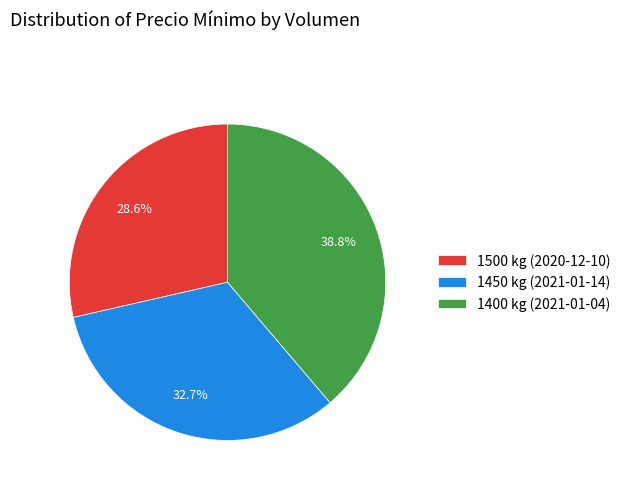

What percentage is the 1500 kg (2020-12-10) slice, to the nearest percent?

29%